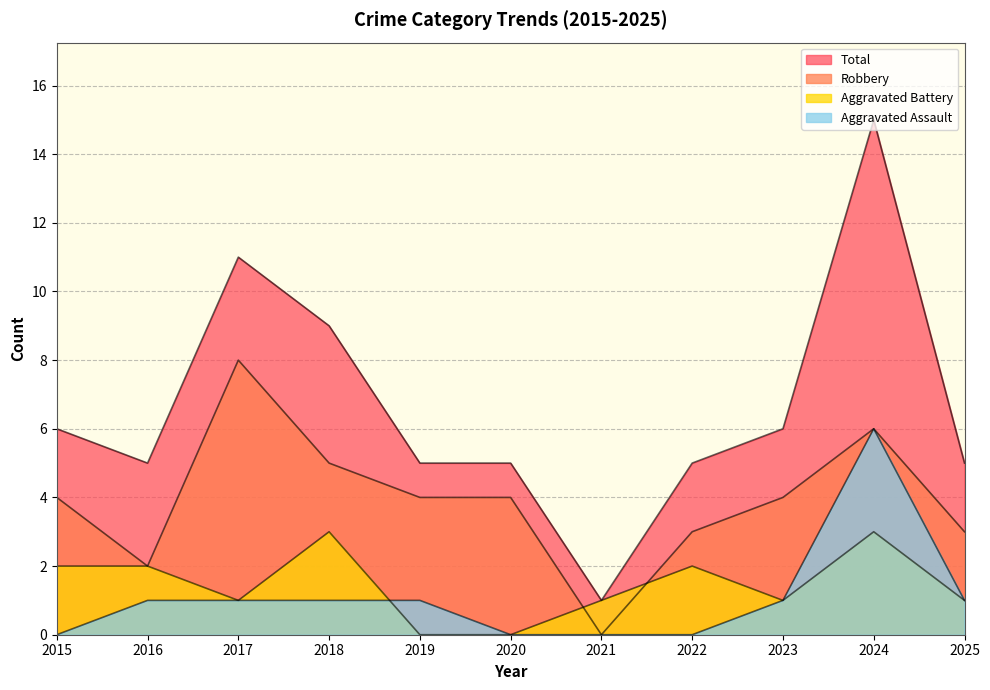

List the series in order of their peak value, highest first.

Total, Robbery, Aggravated Assault, Aggravated Battery